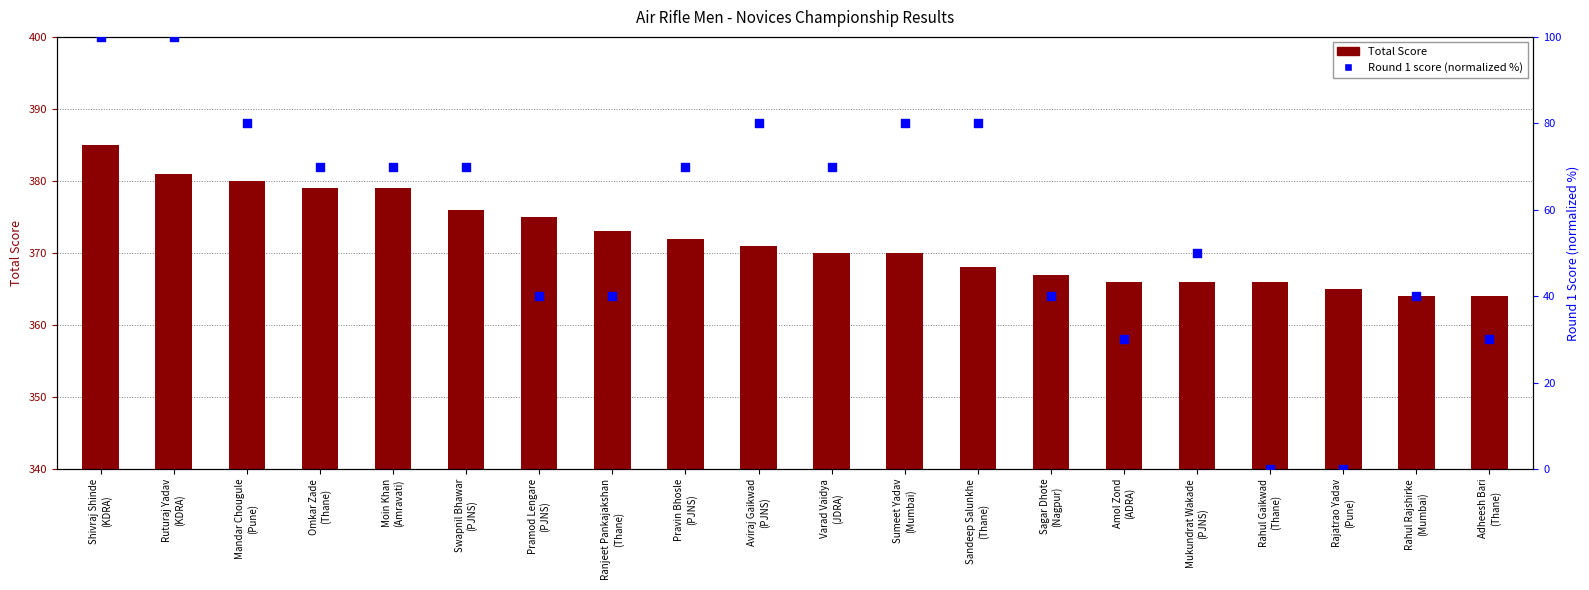

Which series reaches the minimum Y coordinate?

Round 1 (normalized)